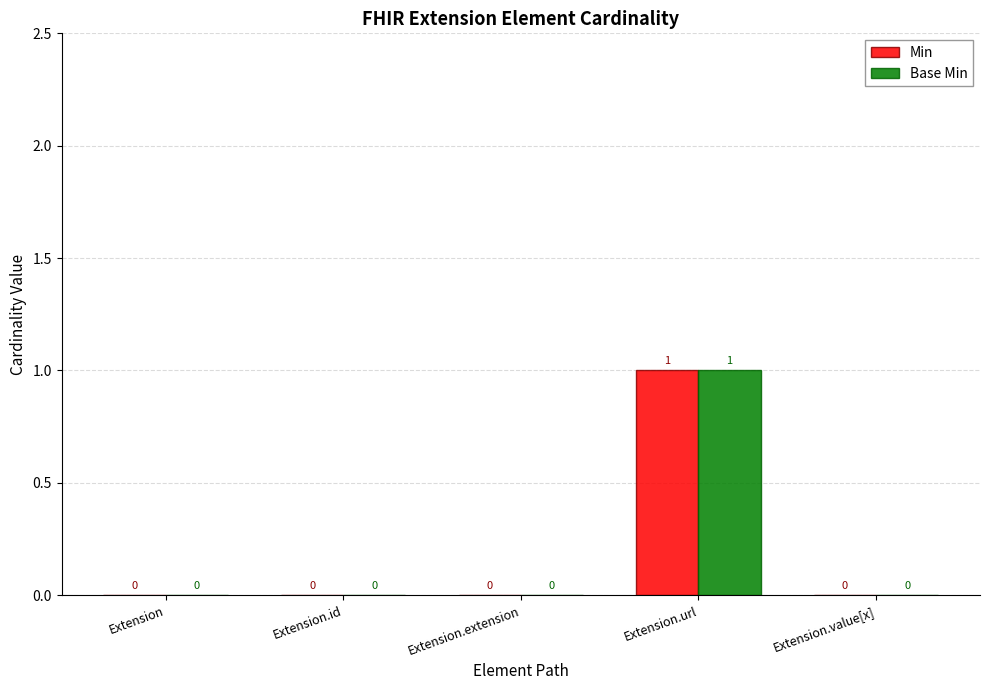

At which label does Base Min reach its peak?

Extension.url